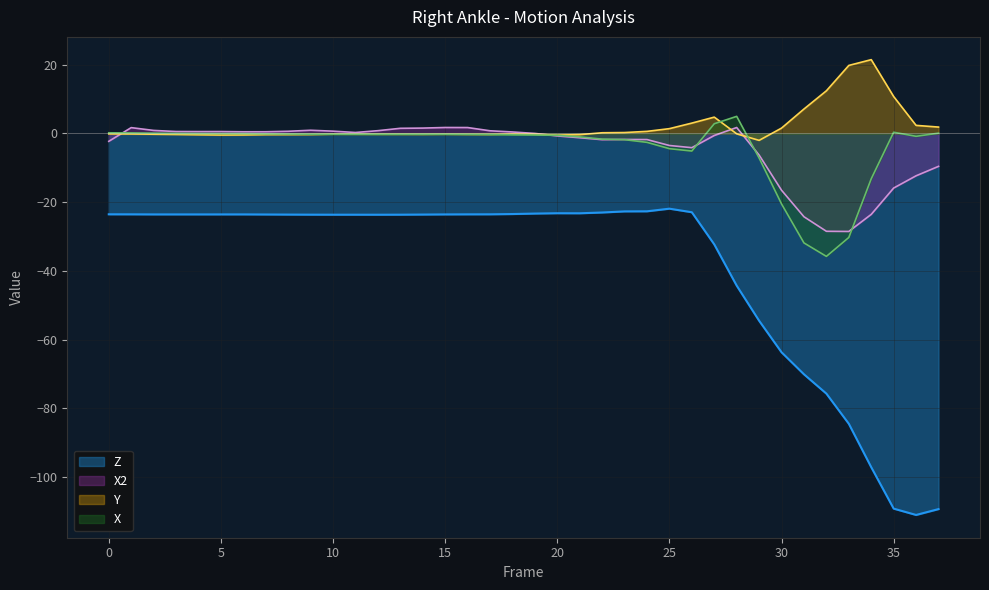

Reading left to right, list all the values displayed in this chart.

X: 0=0.2	1=0.1	2=0.1	3=0.0	4=-0.0	5=-0.1	6=-0.1	7=-0.1	8=-0.2	9=-0.2	10=-0.2	11=-0.3	12=-0.3	13=-0.3	14=-0.2	15=-0.2	16=-0.3	17=-0.3	18=-0.4	19=-0.5	20=-0.6	21=-1.0	22=-1.7	23=-1.8	24=-2.6	25=-4.4	26=-5.1	27=2.8	28=5.0	29=-7.2	30=-20.5	31=-31.9	32=-35.8	33=-30.3	34=-13.2	35=0.3	36=-0.8	37=0.1
Y: 0=-0.1	1=-0.2	2=-0.2	3=-0.3	4=-0.4	5=-0.5	6=-0.4	7=-0.3	8=-0.3	9=-0.3	10=-0.2	11=-0.2	12=-0.3	13=-0.3	14=-0.3	15=-0.2	16=-0.3	17=-0.3	18=-0.2	19=-0.2	20=-0.5	21=-0.4	22=0.2	23=0.2	24=0.6	25=1.4	26=3.0	27=4.7	28=-0.1	29=-2.0	30=1.5	31=7.1	32=12.4	33=19.8	34=21.5	35=10.7	36=2.3	37=1.8
Z: 0=-23.5	1=-23.6	2=-23.6	3=-23.6	4=-23.6	5=-23.6	6=-23.6	7=-23.6	8=-23.6	9=-23.7	10=-23.7	11=-23.7	12=-23.7	13=-23.7	14=-23.6	15=-23.6	16=-23.6	17=-23.5	18=-23.5	19=-23.3	20=-23.2	21=-23.2	22=-23.0	23=-22.7	24=-22.7	25=-21.9	26=-22.9	27=-32.3	28=-44.3	29=-54.5	30=-63.7	31=-70.1	32=-75.7	33=-84.5	34=-97.1	35=-109.2	36=-111.0	37=-109.3
X2: 0=-2.3	1=1.7	2=0.9	3=0.5	4=0.5	5=0.5	6=0.5	7=0.5	8=0.6	9=0.9	10=0.6	11=0.3	12=0.8	13=1.5	14=1.5	15=1.7	16=1.7	17=0.8	18=0.4	19=-0.0	20=-0.7	21=-1.3	22=-1.8	23=-1.8	24=-1.8	25=-3.5	26=-4.2	27=-0.6	28=1.7	29=-6.3	30=-16.5	31=-24.3	32=-28.5	33=-28.5	34=-23.6	35=-15.9	36=-12.3	37=-9.6